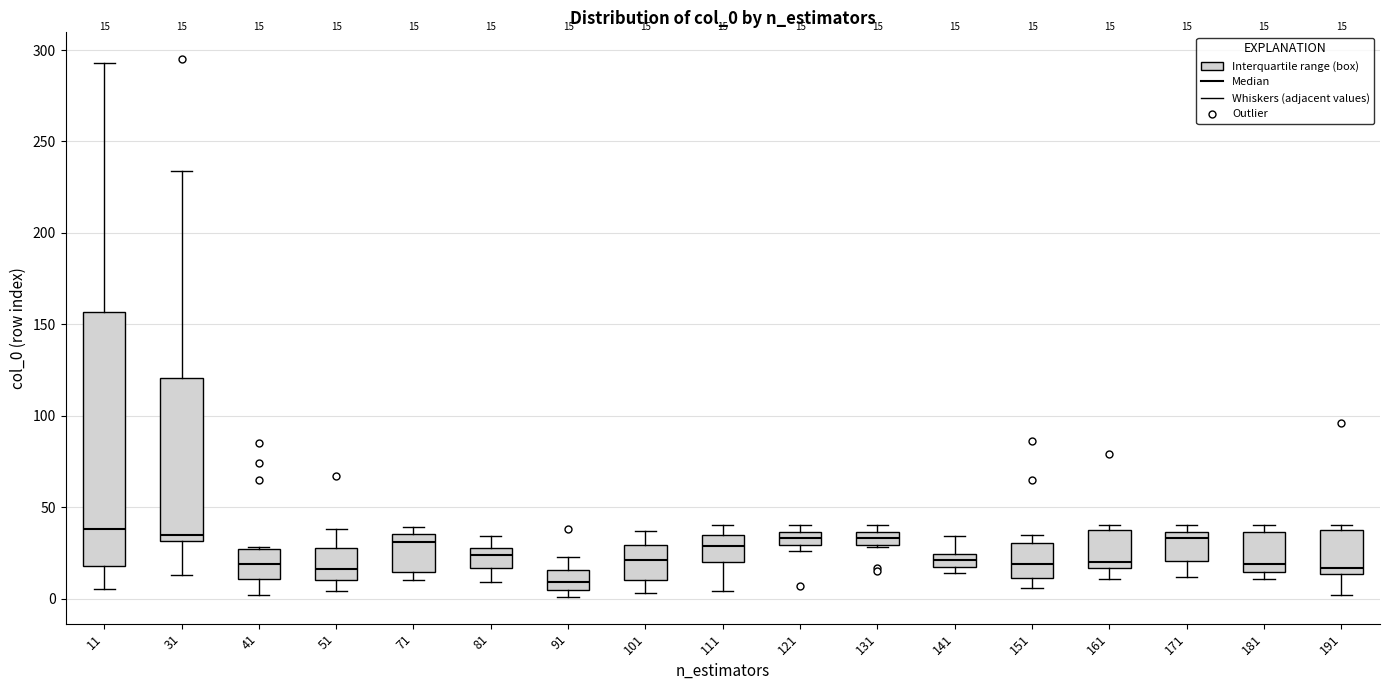

Which box is the tallest, from its lower edge to its upper edge?

11